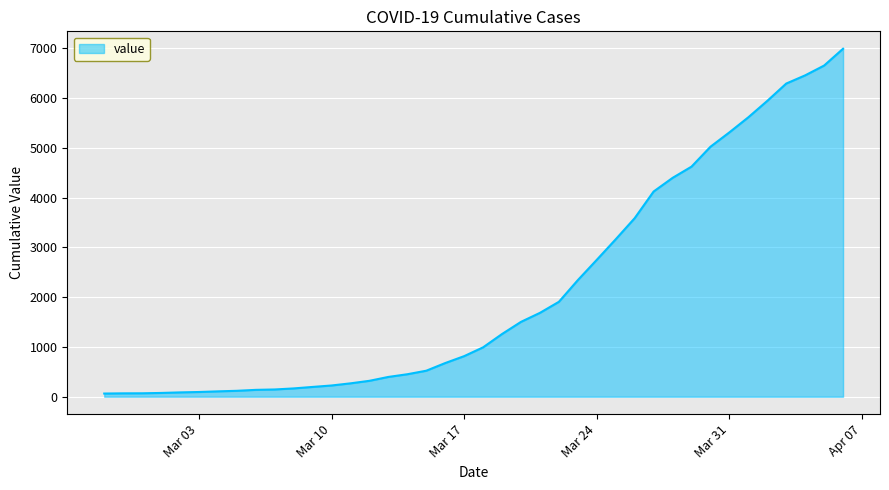

What is the difference between the maximum and minimum values?

6931